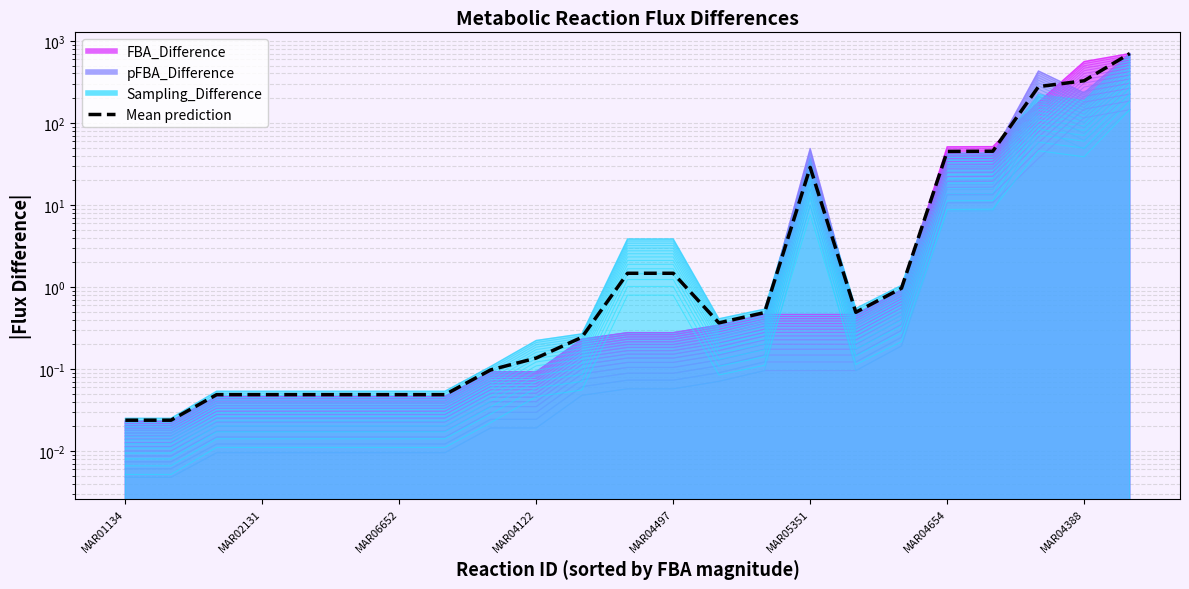

What is the label of the 13th point from the right?

10